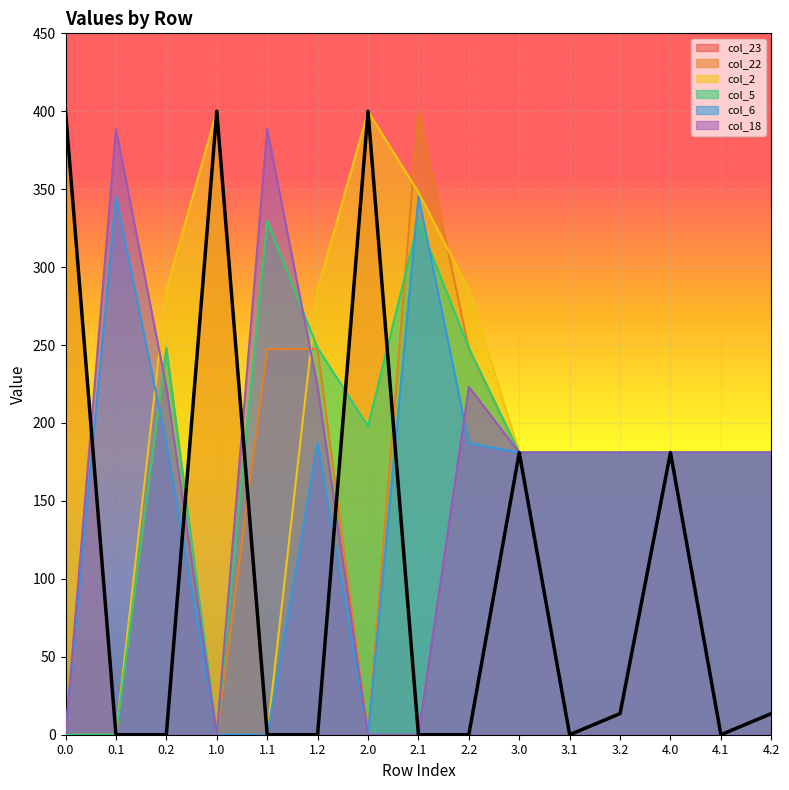

In col_6, how many points are higher than both neighbors (excluding endpoints)?

3